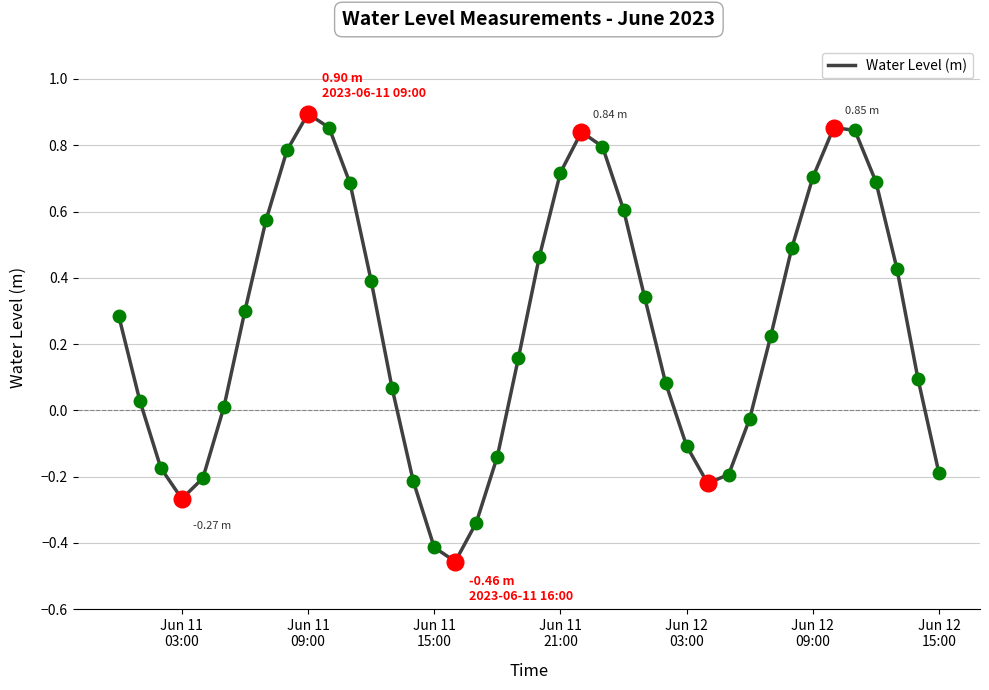

What is the difference between the maximum and minimum values?

1.4